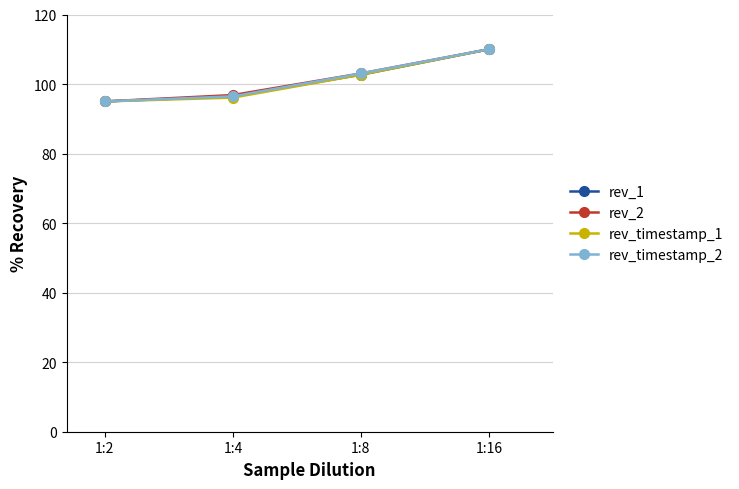

Where does the rev_timestamp_1 series first go above 102?

1:8